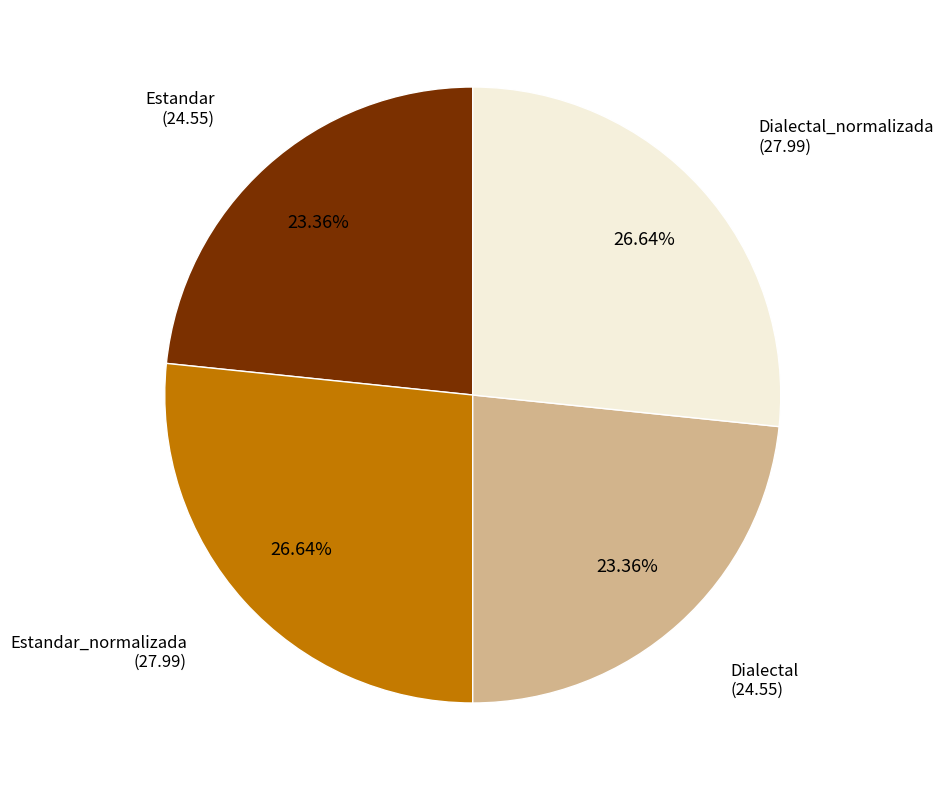

How many segments does this pie chart have?

4